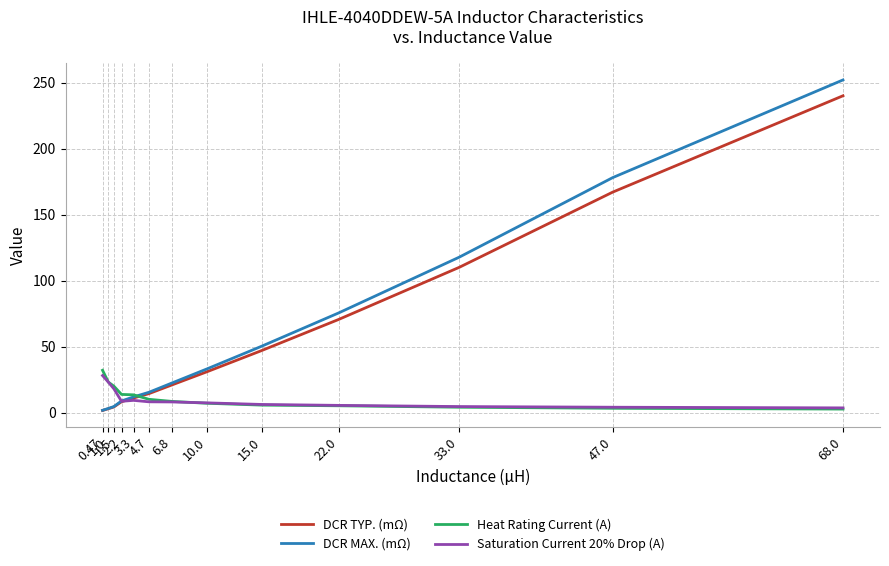

Which series has the widest spread of values?

DCR MAX. (mΩ)